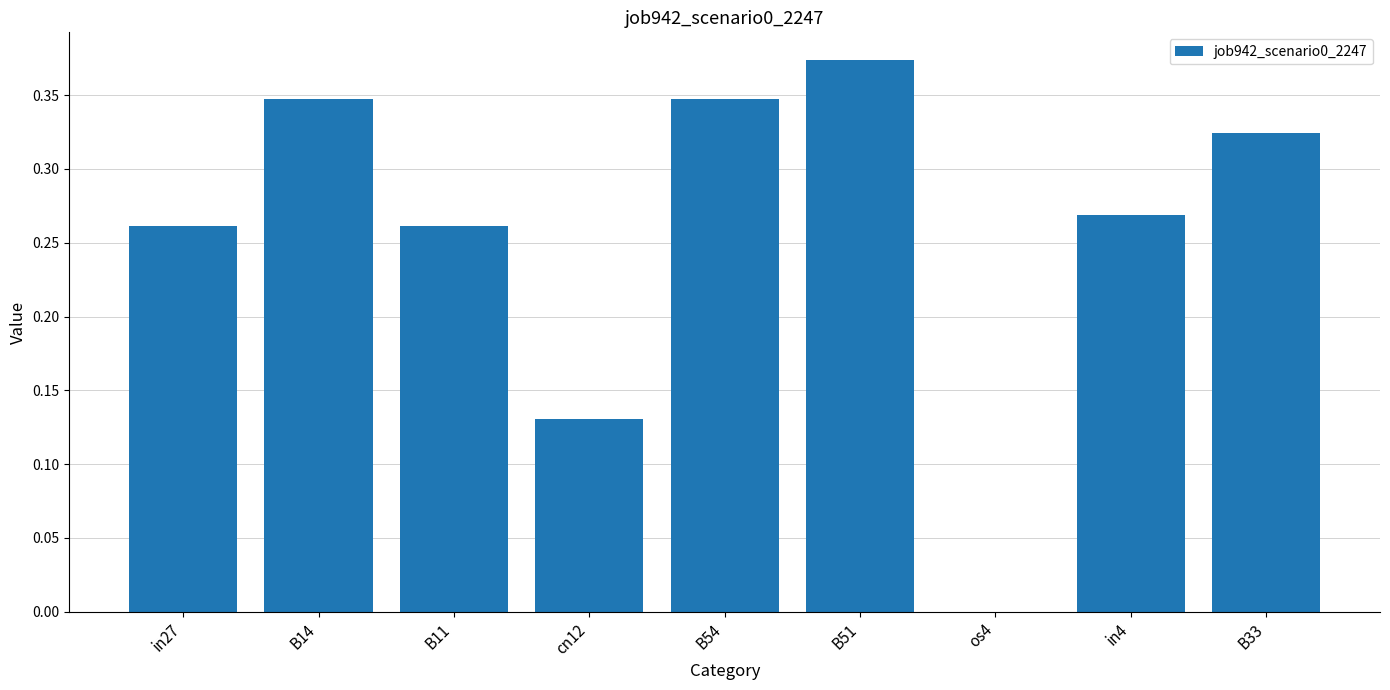

What is the change in value from B54 to in4?

-0.1